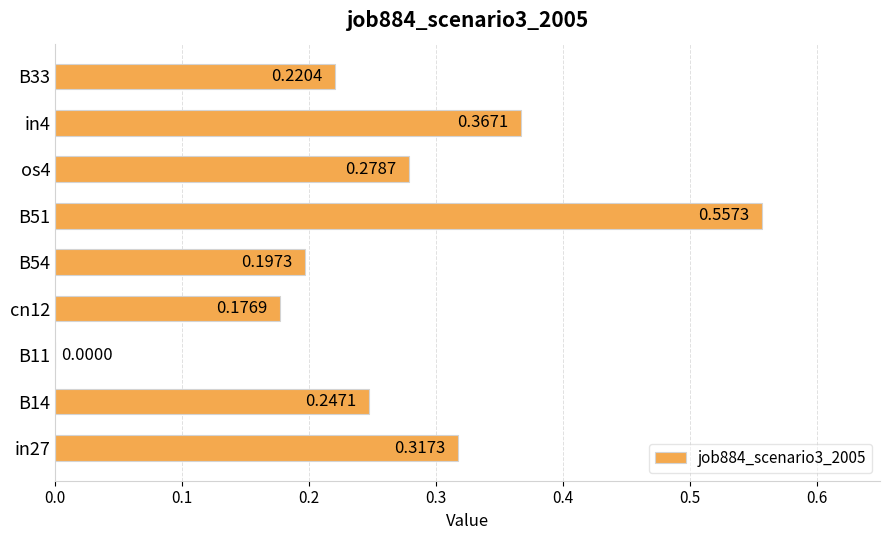

At which label is the value closest to 0?

B11